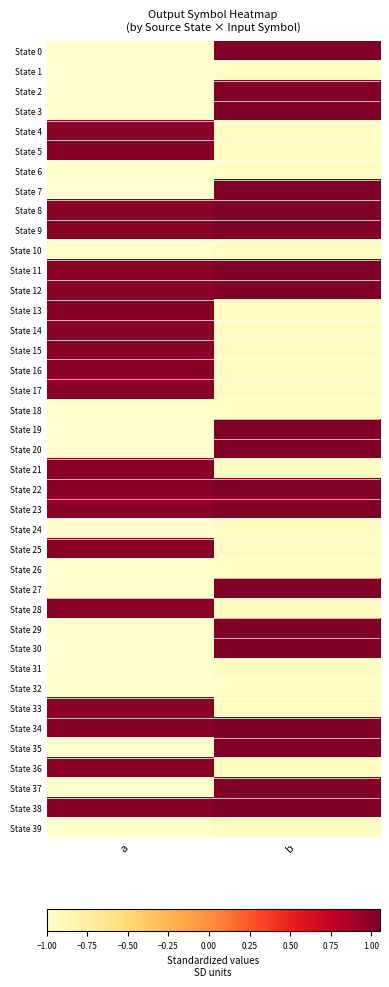

List the series in order of their peak value, lowest first.

State 1, State 6, State 10, State 18, State 24, State 26, State 31, State 32, State 39, State 4, State 5, State 13, State 14, State 15, State 16, State 17, State 21, State 25, State 28, State 33, State 36, State 0, State 2, State 3, State 7, State 8, State 9, State 11, State 12, State 19, State 20, State 22, State 23, State 27, State 29, State 30, State 34, State 35, State 37, State 38